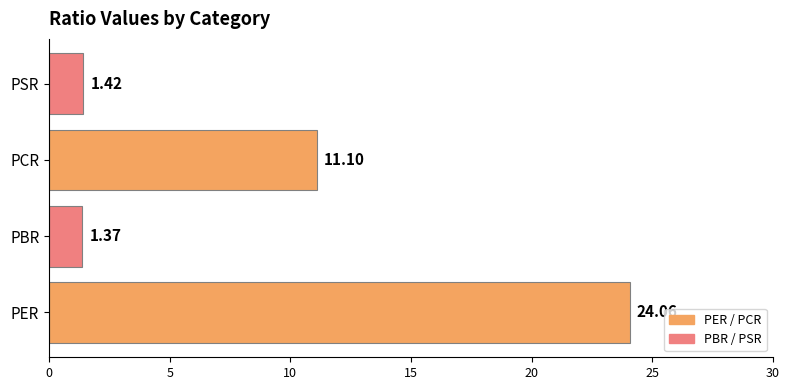

Which category has the lowest value across all series?

PBR